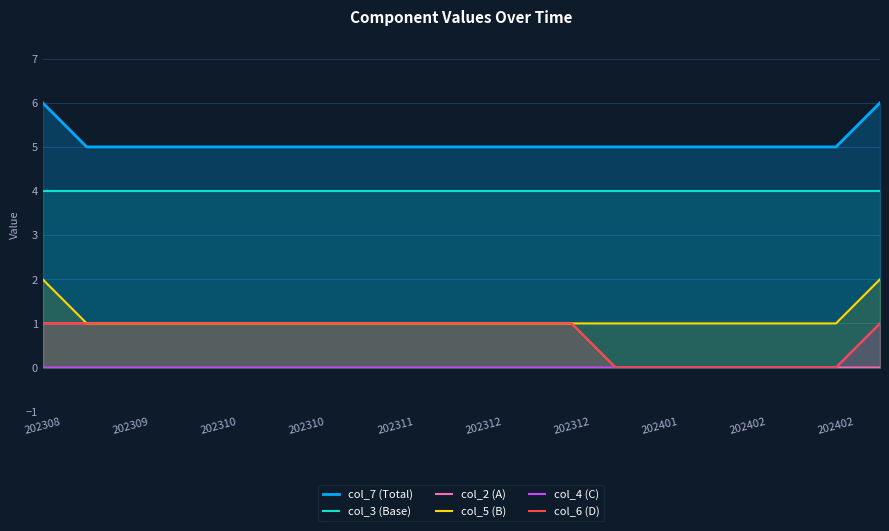

What is the difference between the highest and lowest values at 202312?

5